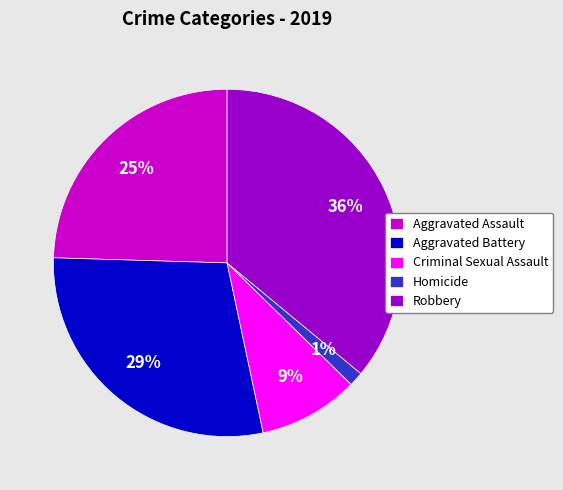

What percentage is the Aggravated Assault slice, to the nearest percent?

25%